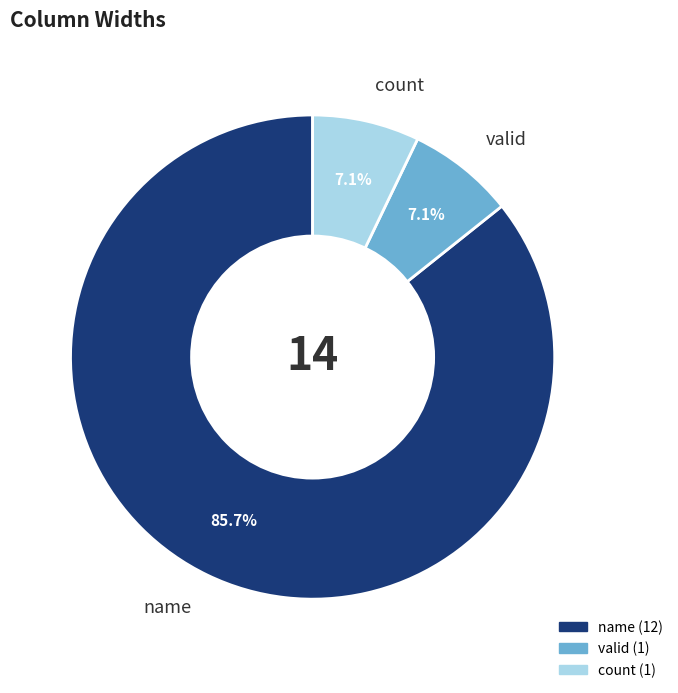

Which has a higher value, name or valid?

name